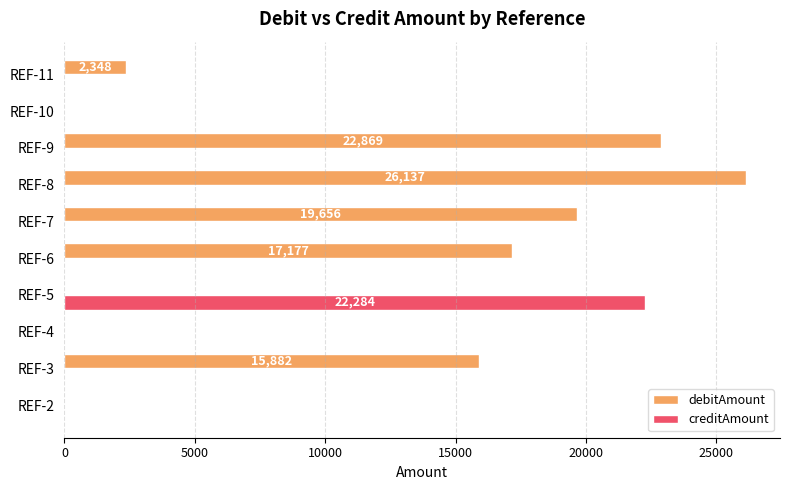

The value of creditAmount at REF-6 is -12345. True or false?

False